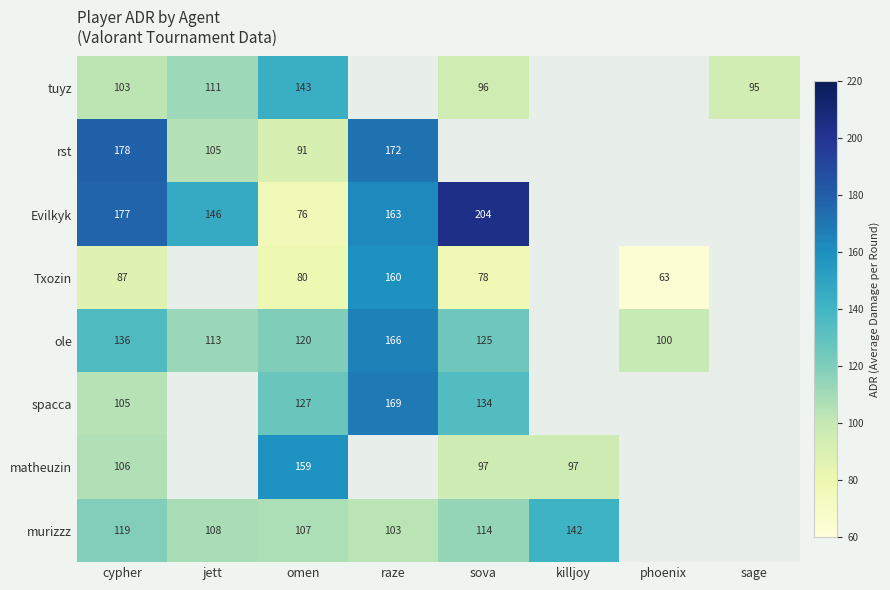

The value of tuyz at omen is 51. True or false?

False